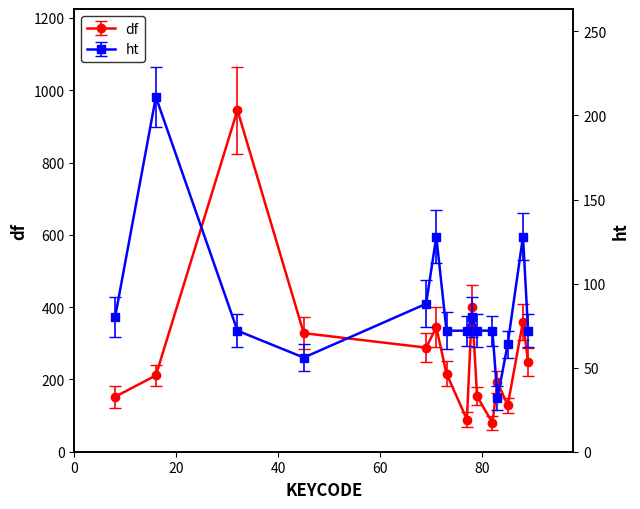

True or false: ht has more than 0 points higher than both neighbors.

True